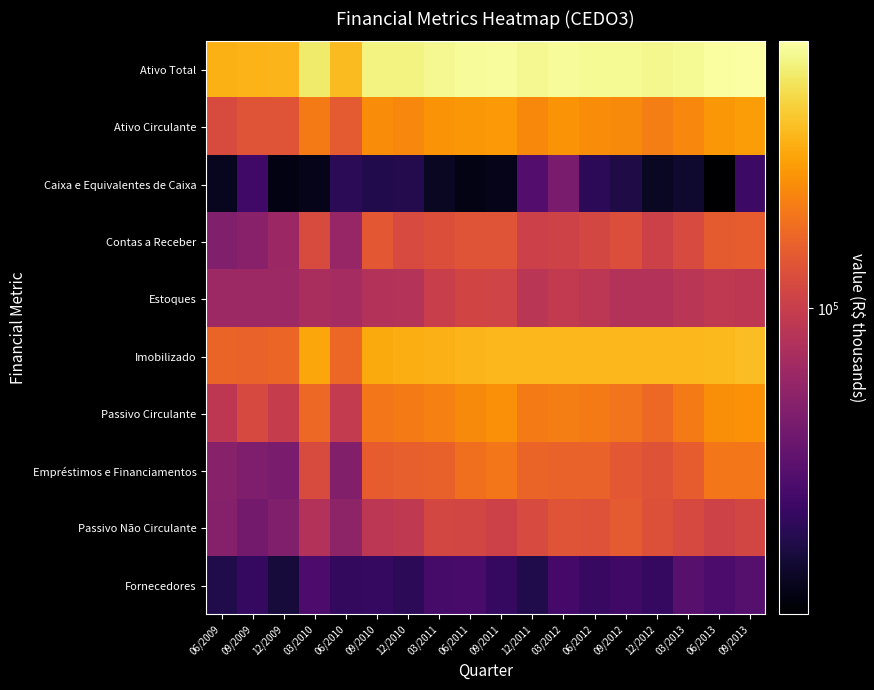

List the series in order of their peak value, lowest first.

Fornecedores, Caixa e Equivalentes de Caixa, Estoques, Passivo Não Circulante, Contas a Receber, Empréstimos e Financiamentos, Passivo Circulante, Ativo Circulante, Imobilizado, Ativo Total